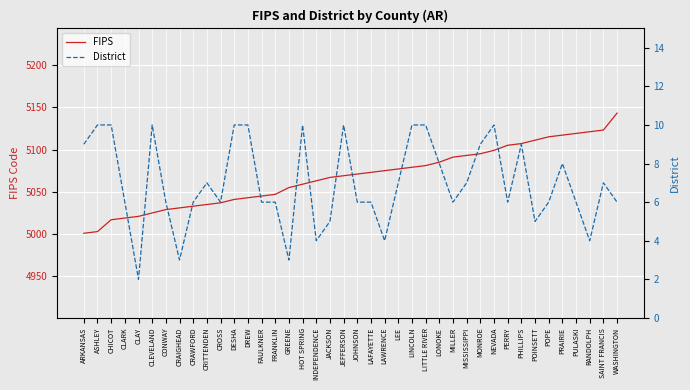

Count the District values in the range 6 to 10.

32